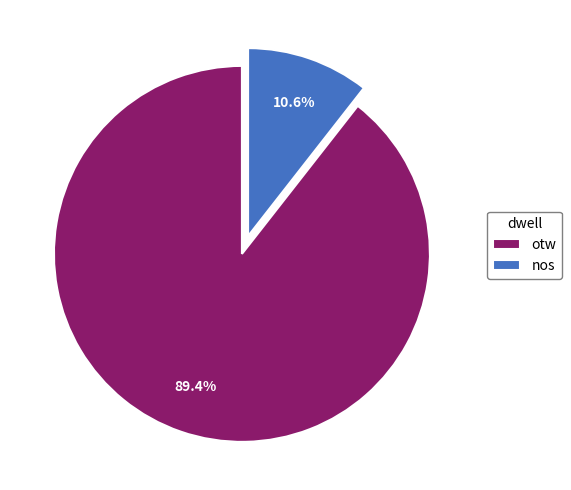

To the nearest percent, what is the difference between the largest and smallest slice percentages?

79%